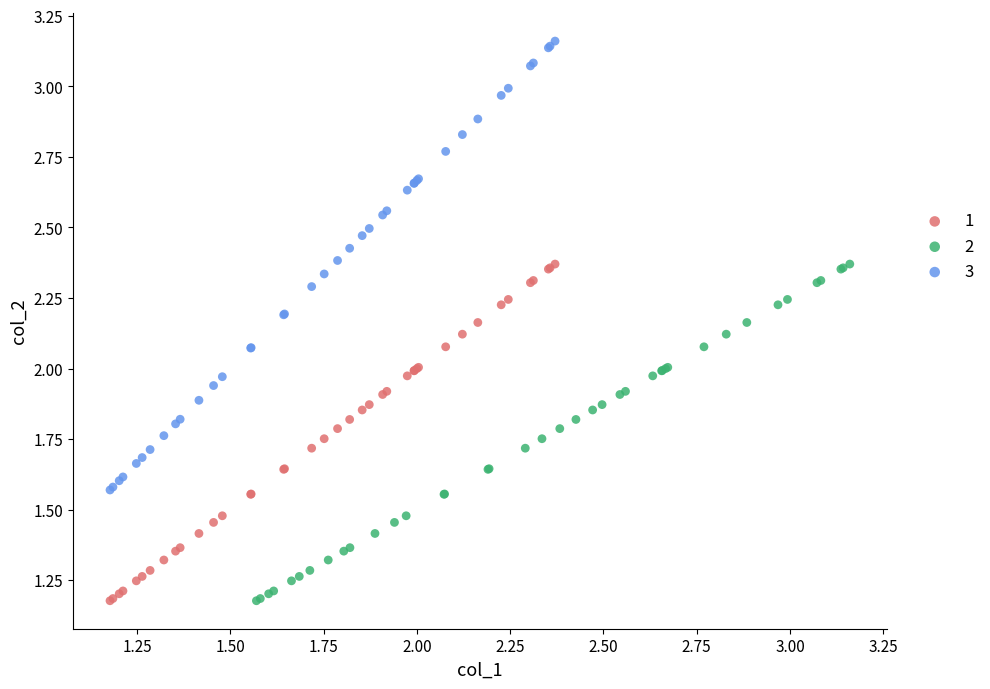

Which series has the widest spread of Y values?

3